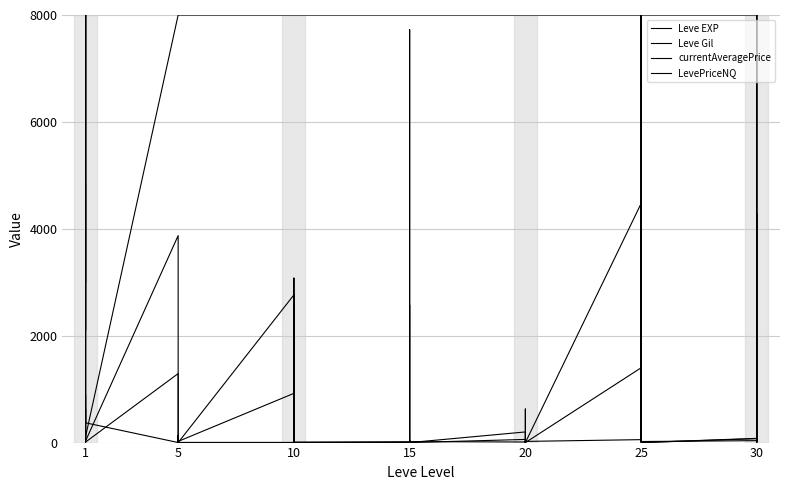

What is the label of the 1st point from the left?

1